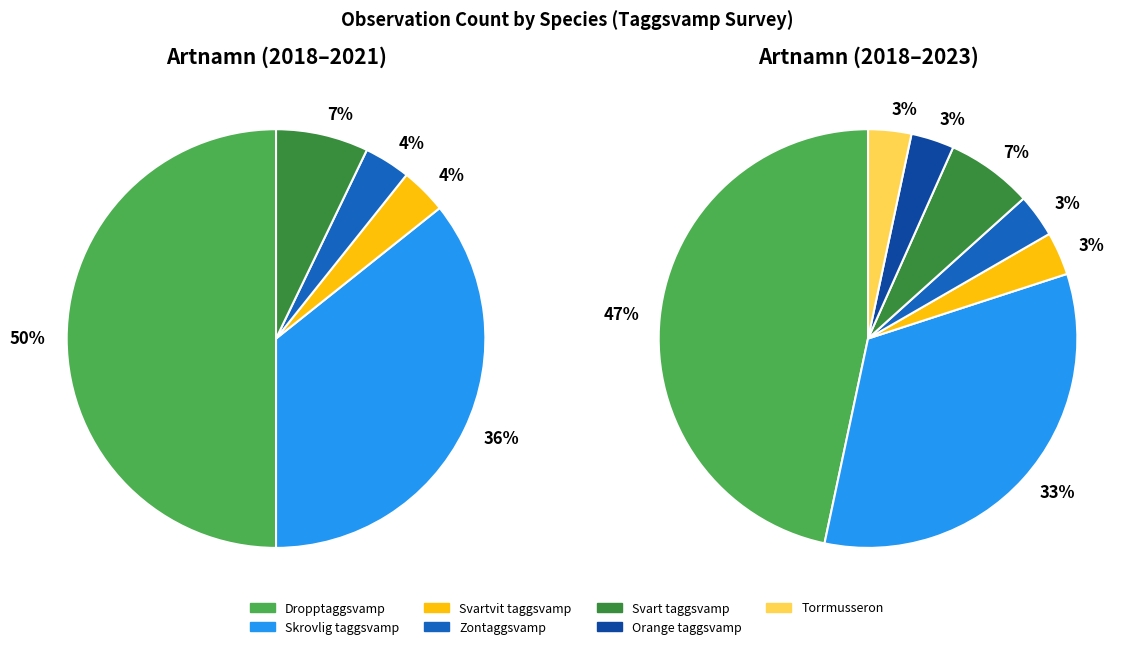

Approximately how many times larger is the value at Orange taggsvamp compared to Torrmusseron?

1.0